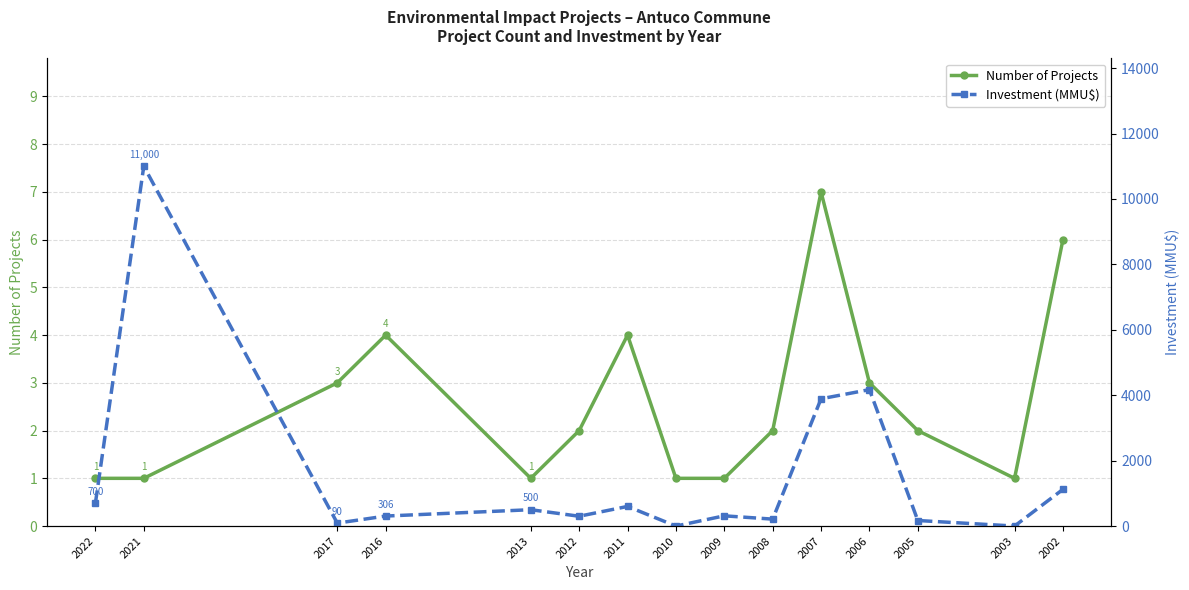

Reading right to left, extract all data points from this chart.

Number of Projects: 6	1	2	3	7	2	1	1	4	2	1	4	3	1	1
Investment (MMU$): 1122	0	170	4170	3891	212	313	0	600	300	500	306	90	11000	700